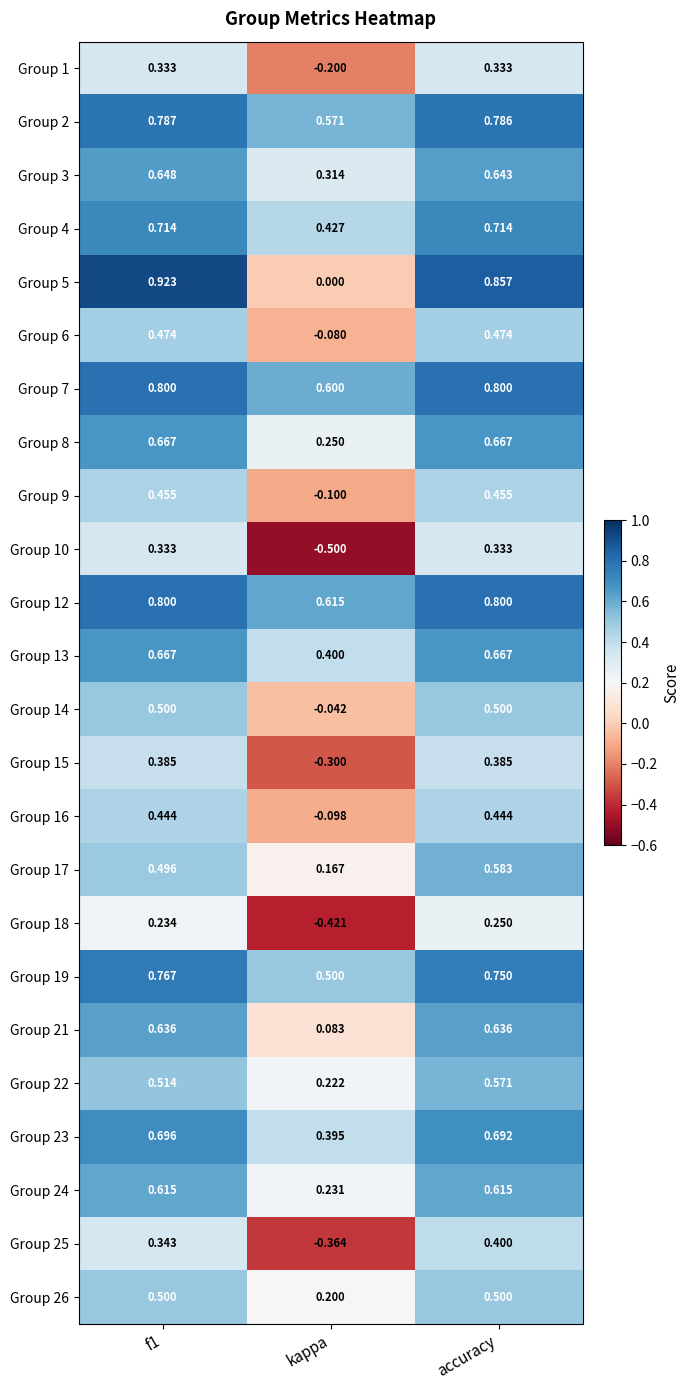

At which label does Group 26 reach its minimum?

kappa